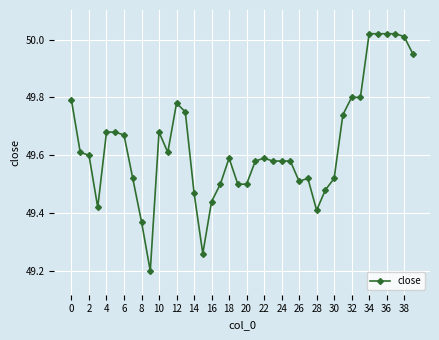

What is the difference between the maximum and minimum values?

0.8